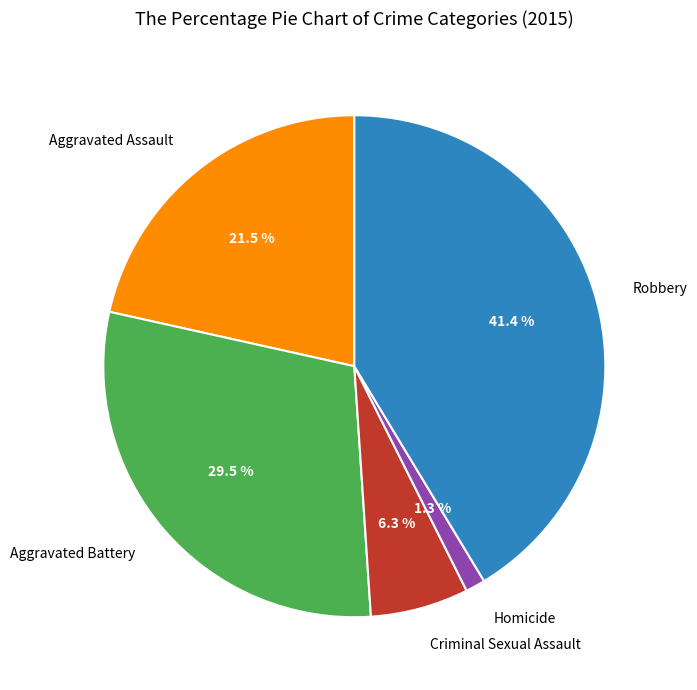

Is there any slice that represents more than half of the pie?

No